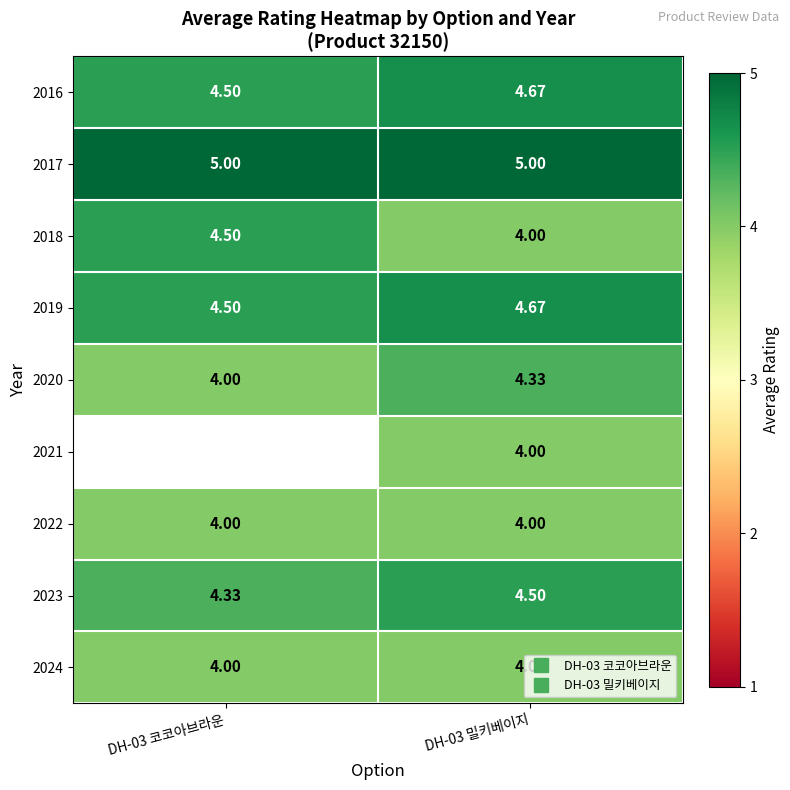

The 2020 series shows 1.0 at DH-03 밀키베이지. True or false?

False